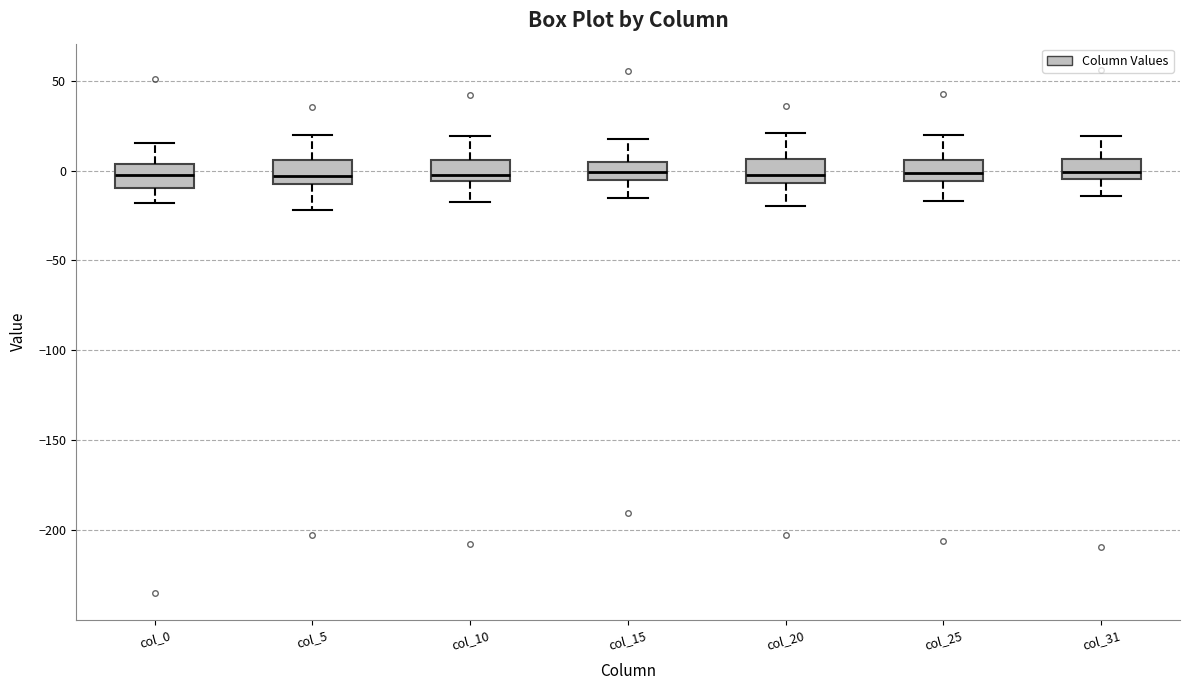

Reading left to right, read every box against the y-axis: the position of its median line, the range the box covers, and the ends of its whiskers. The values are not printed on the chart, so give them approximately, as read against the axis.

col_0: median 0, box -10 to 5, whiskers -20 to 15
col_5: median -5 (inside the box), box -5 to 5, whiskers -20 to 20
col_10: median -5 (just above the box's lower edge), box -5 to 5, whiskers -15 to 20
col_15: median 0, box -5 to 5, whiskers -15 to 20
col_20: median 0, box -5 to 5, whiskers -20 to 20
col_25: median 0, box -5 to 5, whiskers -15 to 20
col_31: median 0, box -5 to 5, whiskers -15 to 20